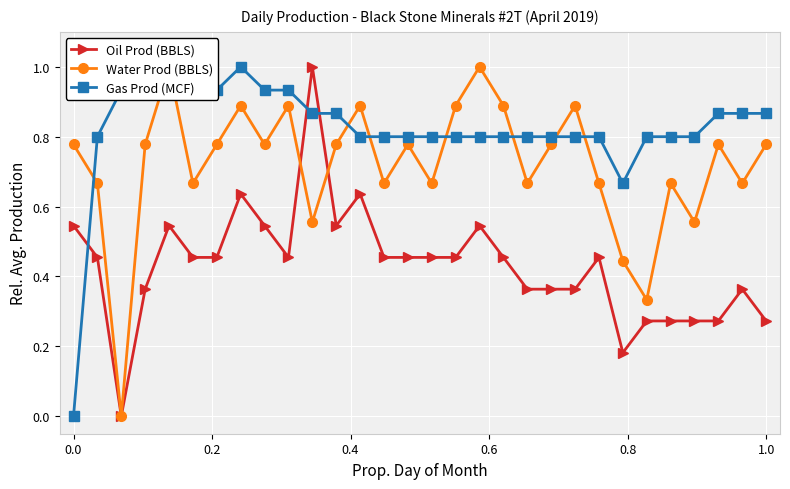

True or false: Oil Prod (BBLS) has more than 0 interior local peaks.

True